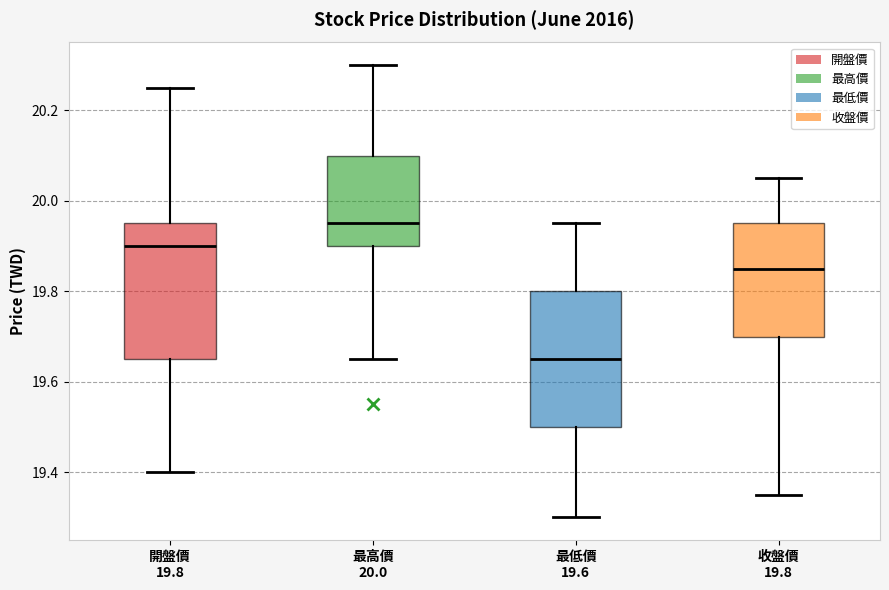

Where is the lower edge of the box for 最高價 20.0 on the y-axis? The values are not printed on the chart, so give them approximately, as read against the axis.

19.90